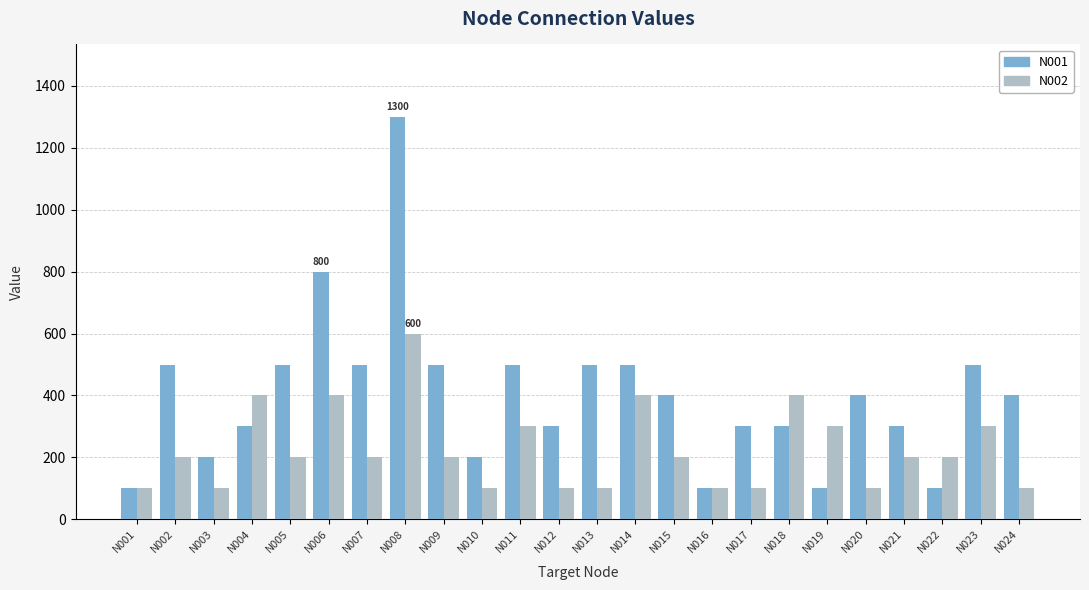

Where is N001 nearest to the value 700?

N006